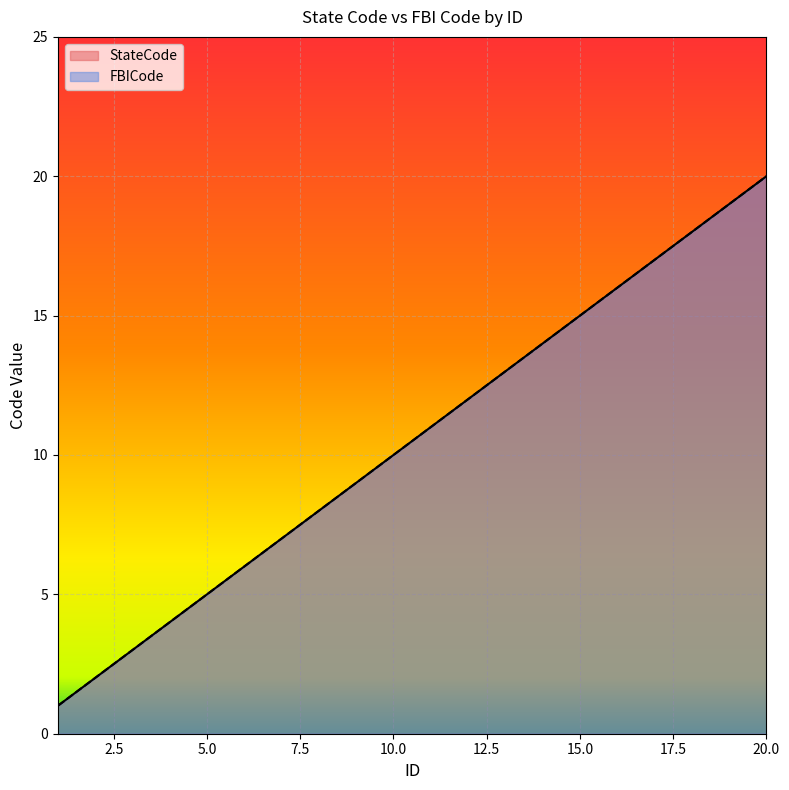

What is the difference between the second highest and minimum values in the FBICode series?

18